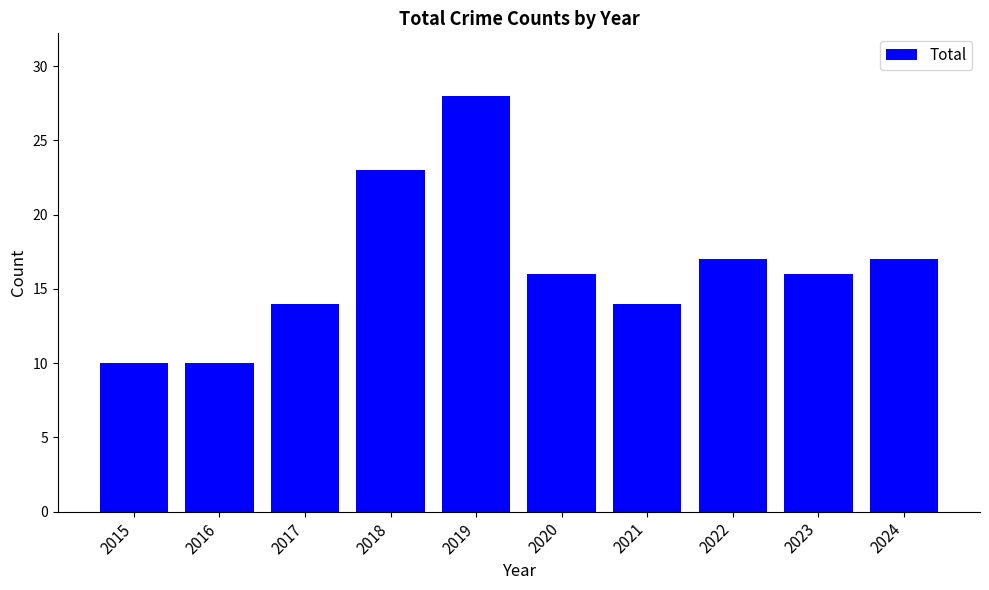

Is it true that the value at 2015 is 18?

False